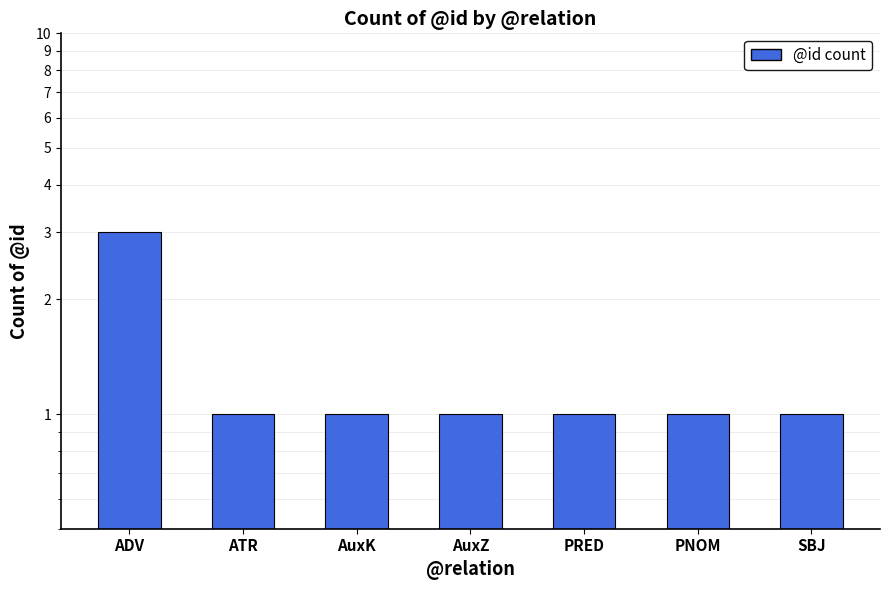

Between SBJ and ATR, which is larger?

SBJ